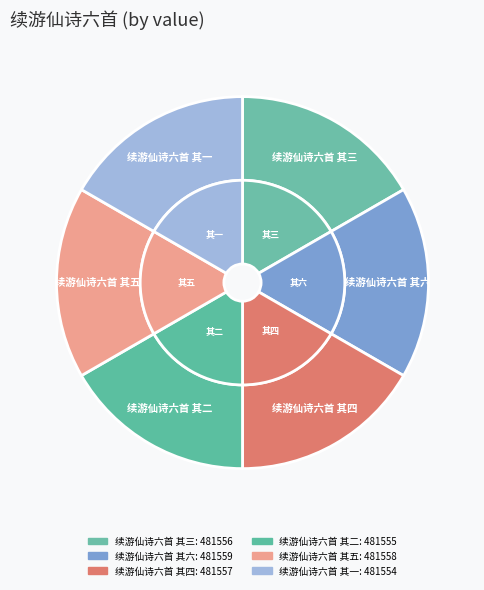

What is the largest slice in the pie chart?

续游仙诗六首 其六